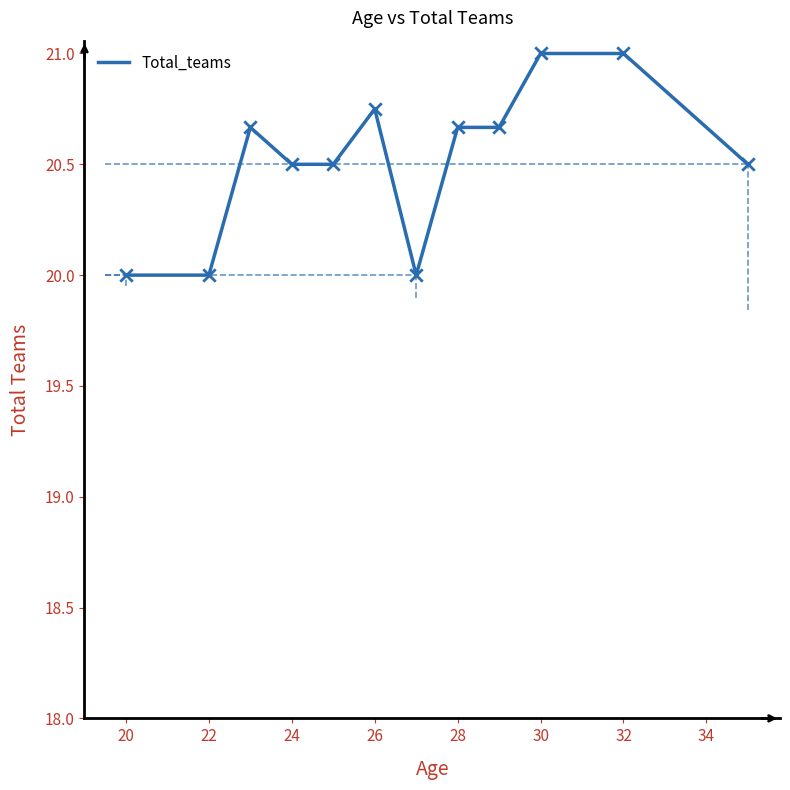

What is the maximum value shown in the chart?

21.0